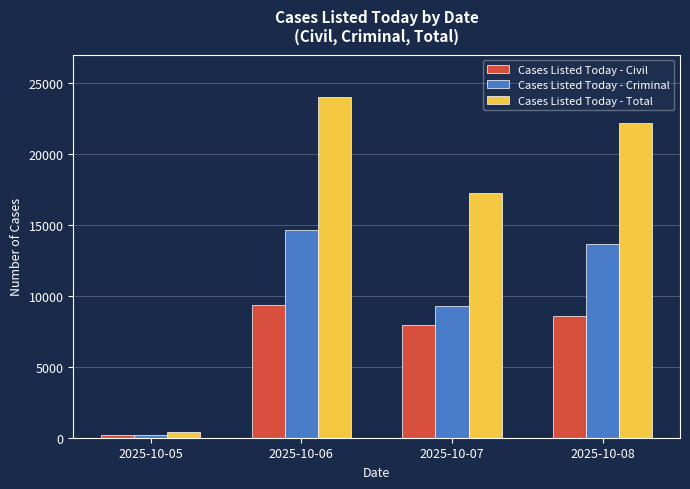

What is the value of the Cases Listed Today - Civil bar at the 4th from the left?

8544